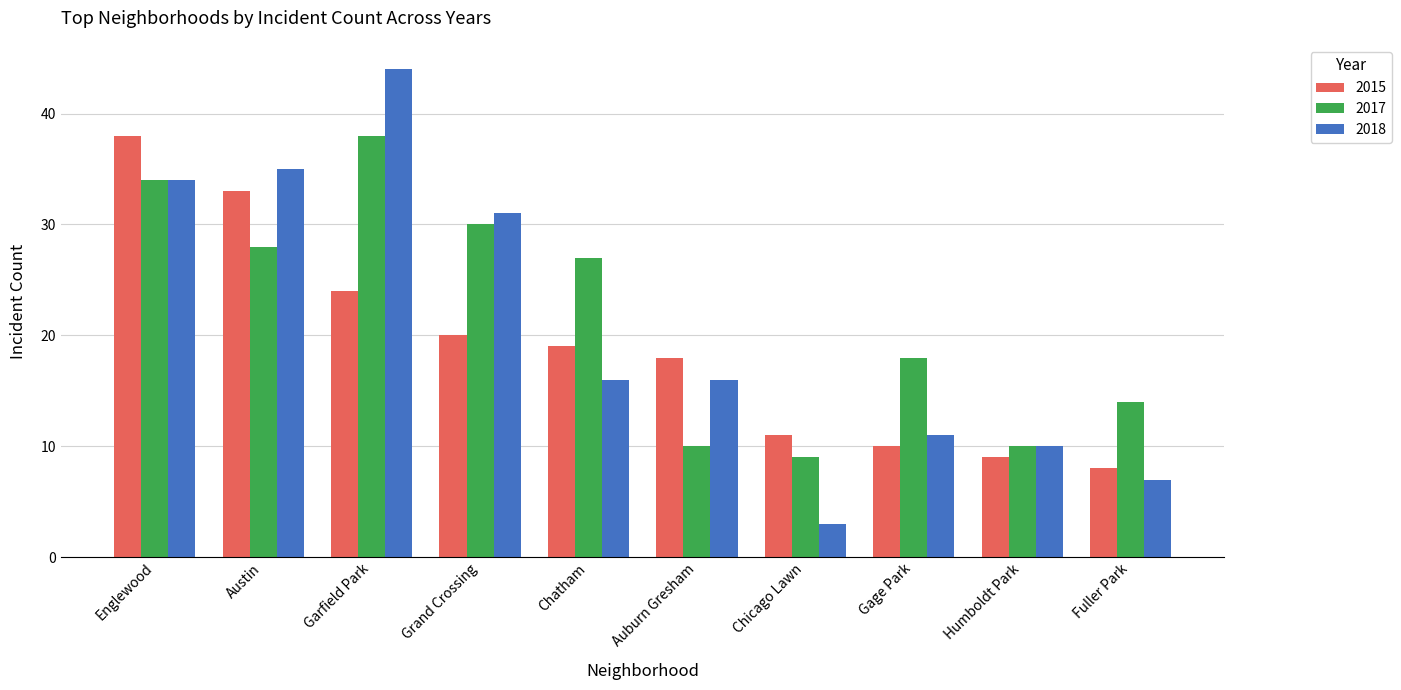

Reading left to right, extract all data points from this chart.

2015: 38	33	24	20	19	18	11	10	9	8
2017: 34	28	38	30	27	10	9	18	10	14
2018: 34	35	44	31	16	16	3	11	10	7